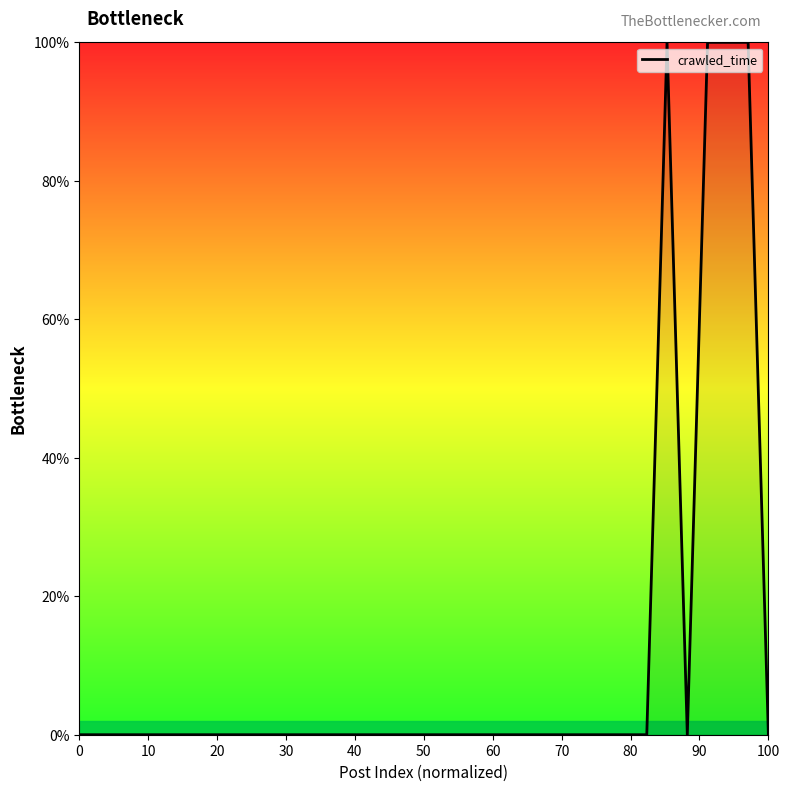

What is the sum of all values?

400.0